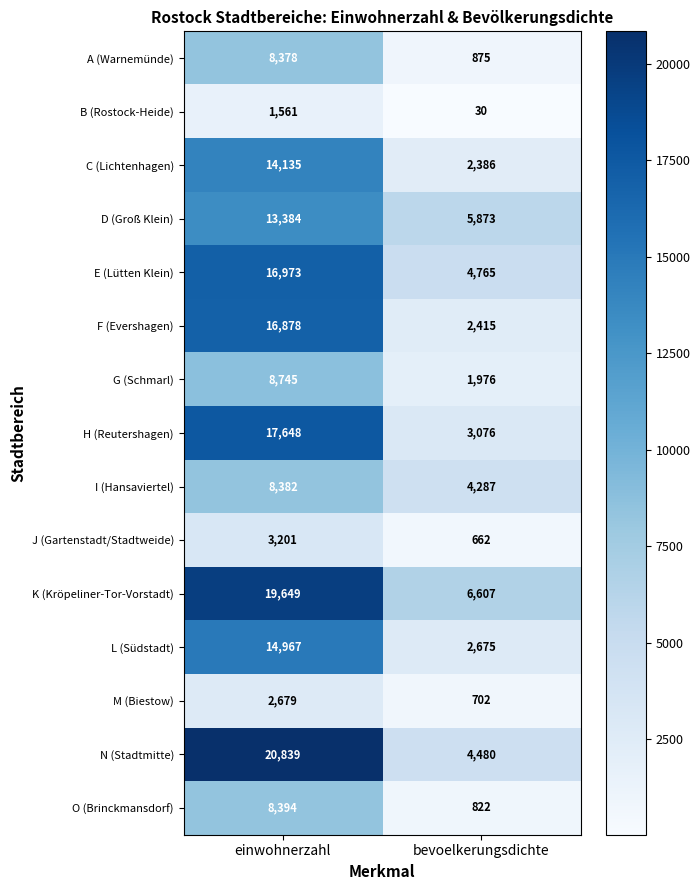

Which series has the largest range (max minus min)?

N (Stadtmitte)